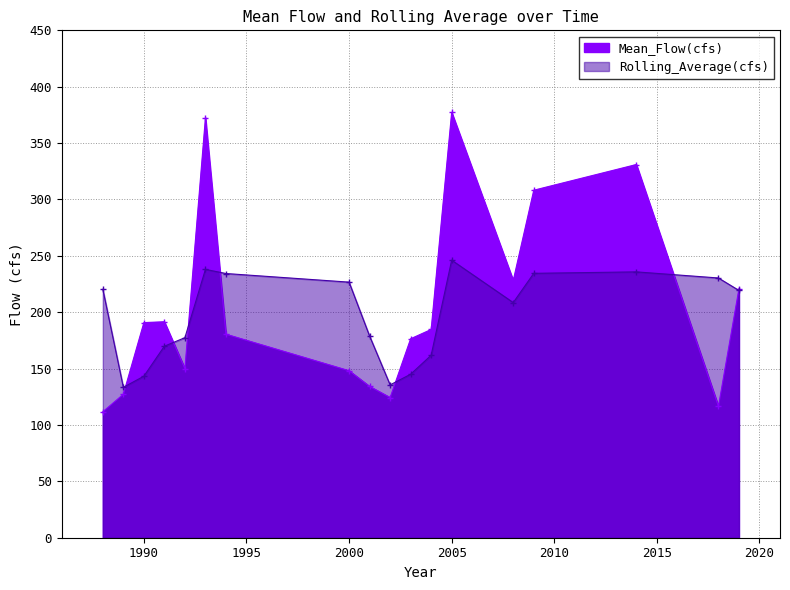

What is the difference between the Mean_Flow(cfs) values at 1988 and 2014?

219.3